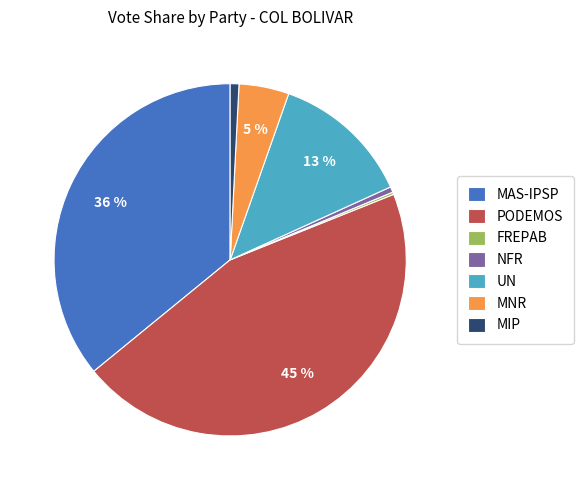

Does UN account for over 50% of the chart?

No